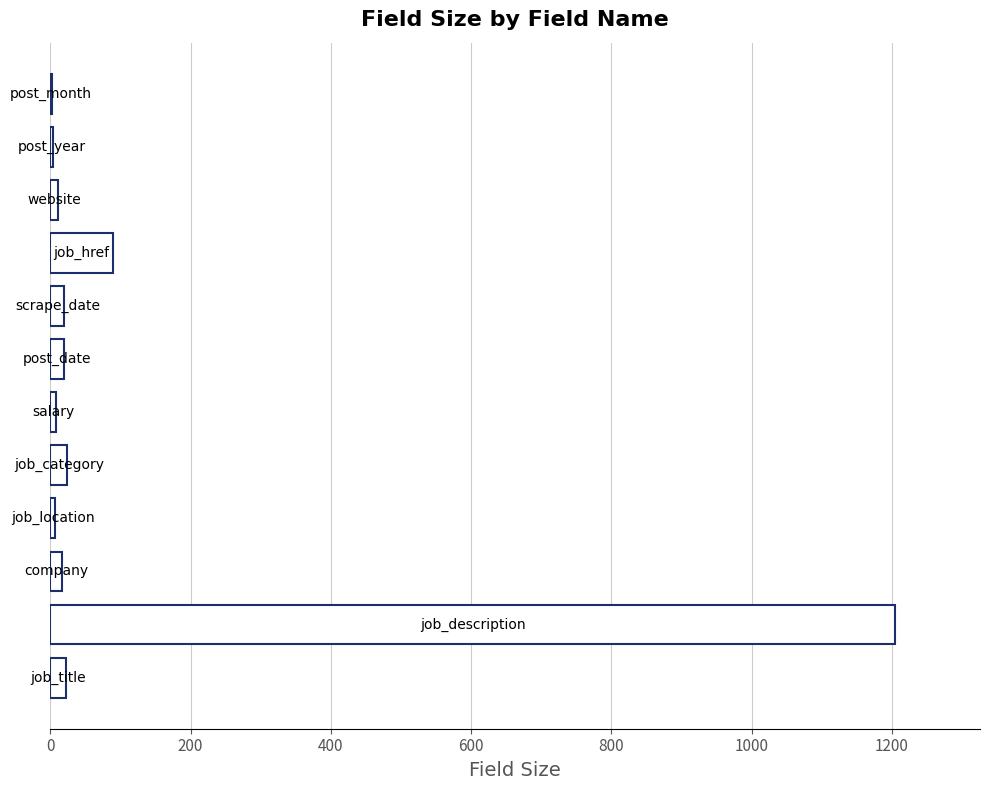

What is the maximum value shown in the chart?

1205